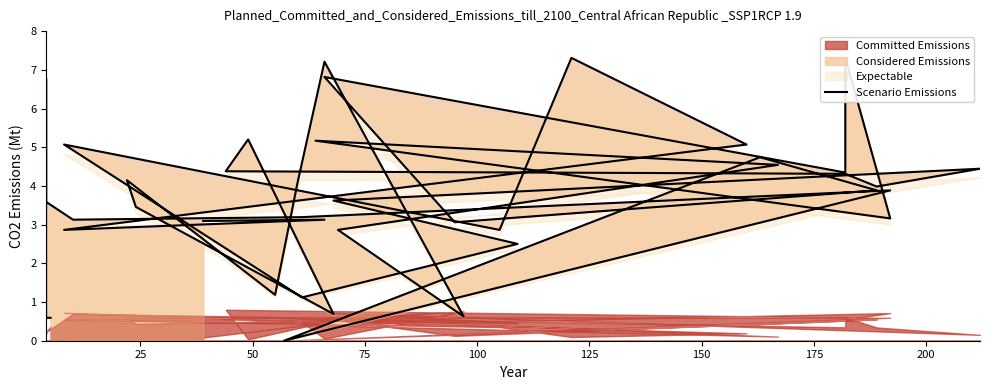

Which label corresponds to the smallest value in the chart?

175